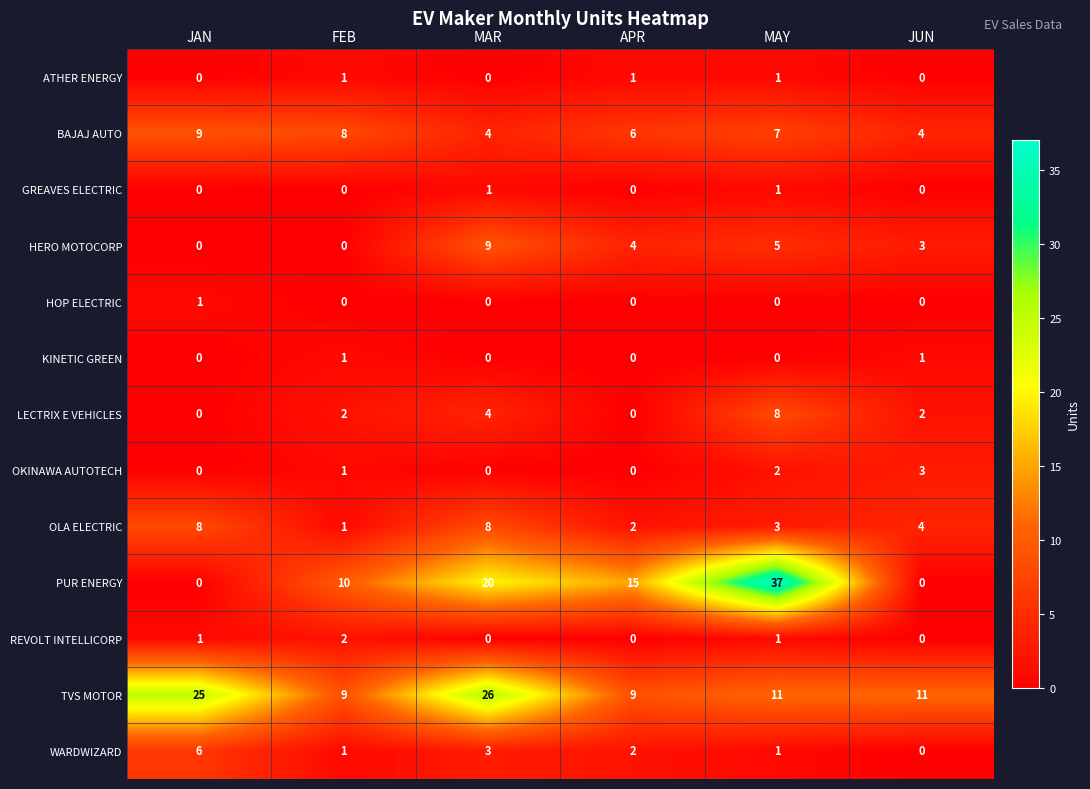

At which category does the chart reach its peak across all series?

MAY